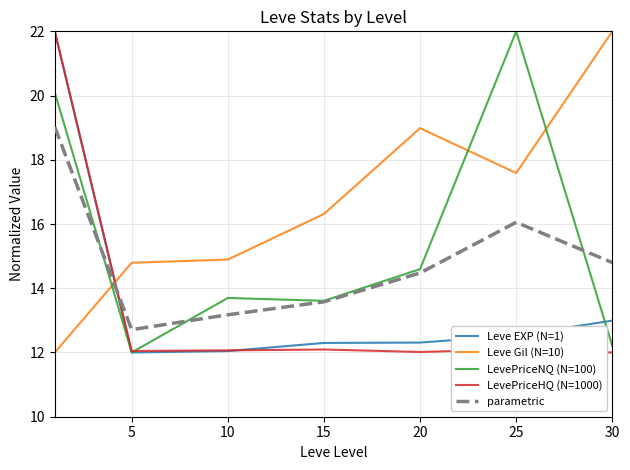

What is the greatest value displayed?

22.0